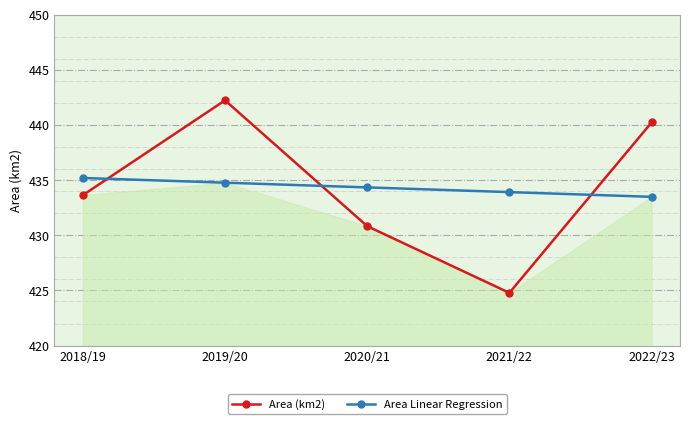

Which series has the largest range (max minus min)?

Area (km2)